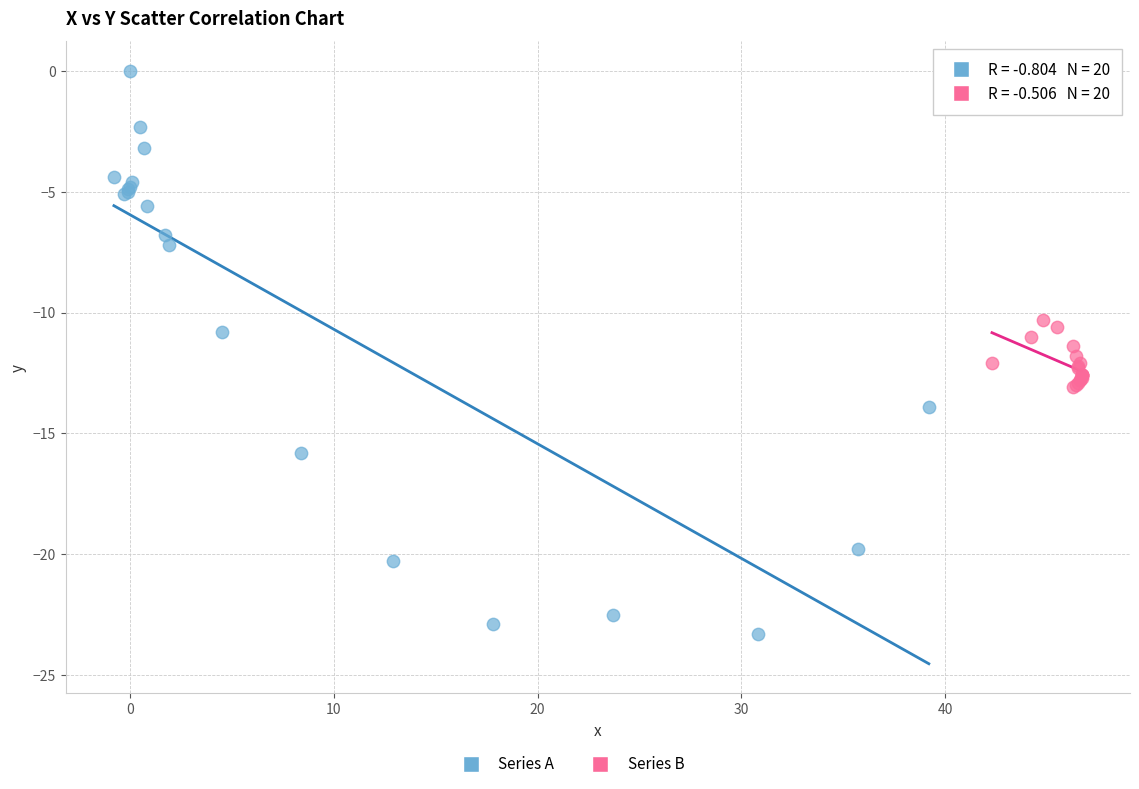

Which series reaches the minimum Y coordinate?

Series A